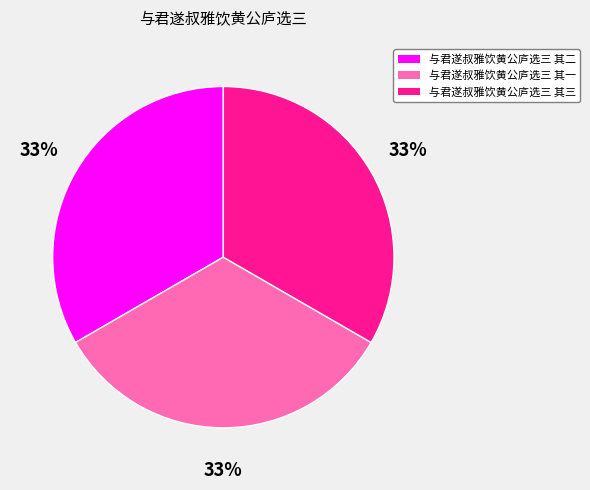

Is there any slice that represents more than half of the pie?

No